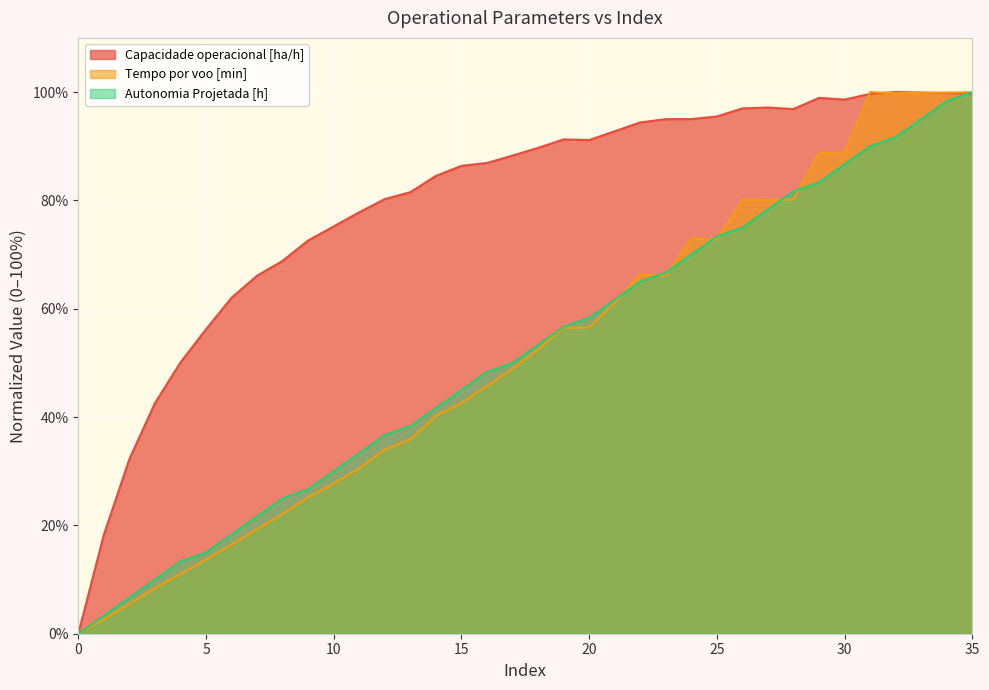

Which series changed the most between 10 and 22?

Tempo por voo [min]